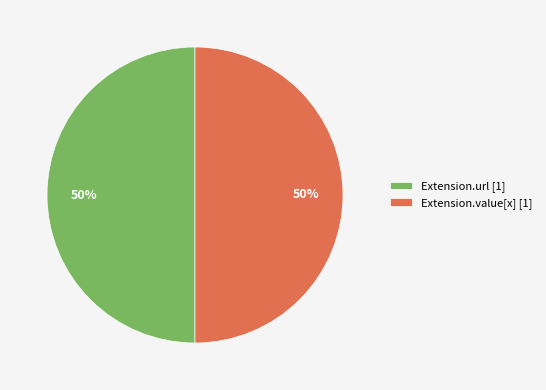

To the nearest percent, what is the combined percentage of Extension.url [1] and Extension.value[x] [1]?

100%